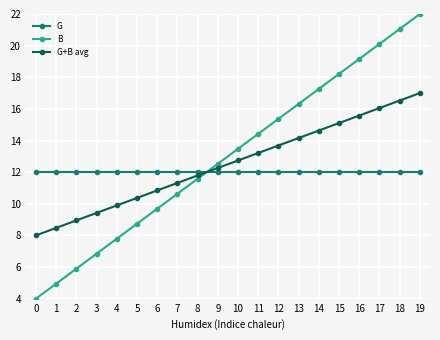

How many lines are shown in the chart?

3